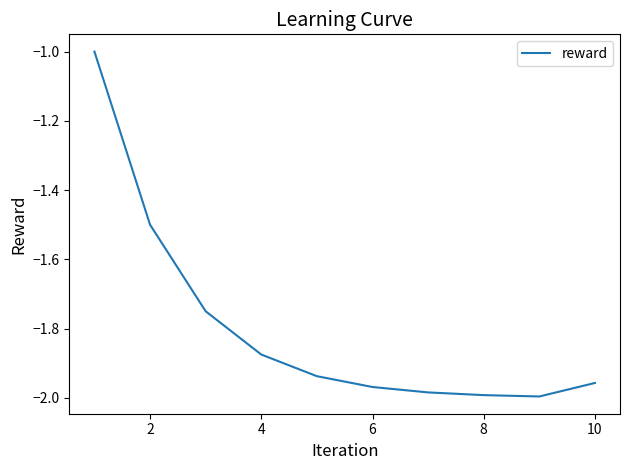

What is the difference between the maximum and minimum values?

1.0